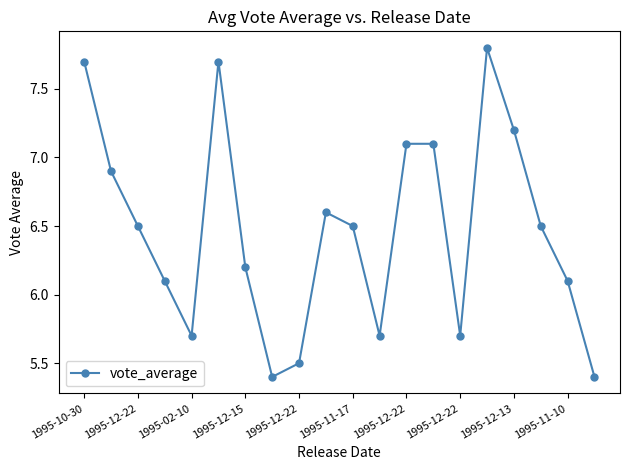

What is the difference between the second highest and second lowest values?

2.3